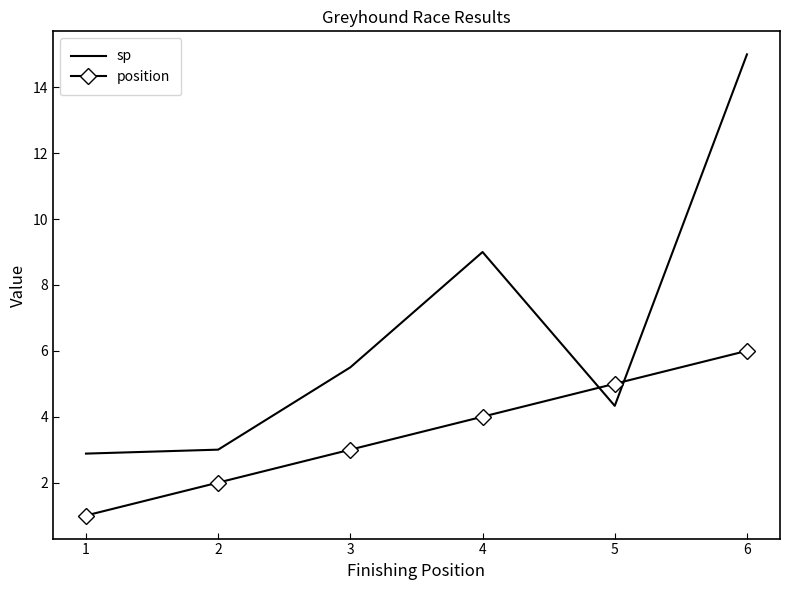

Reading left to right, transcribe all the data shown in this chart.

sp: 2.9	3.0	5.5	9.0	4.3	15.0
position: 1.0	2.0	3.0	4.0	5.0	6.0